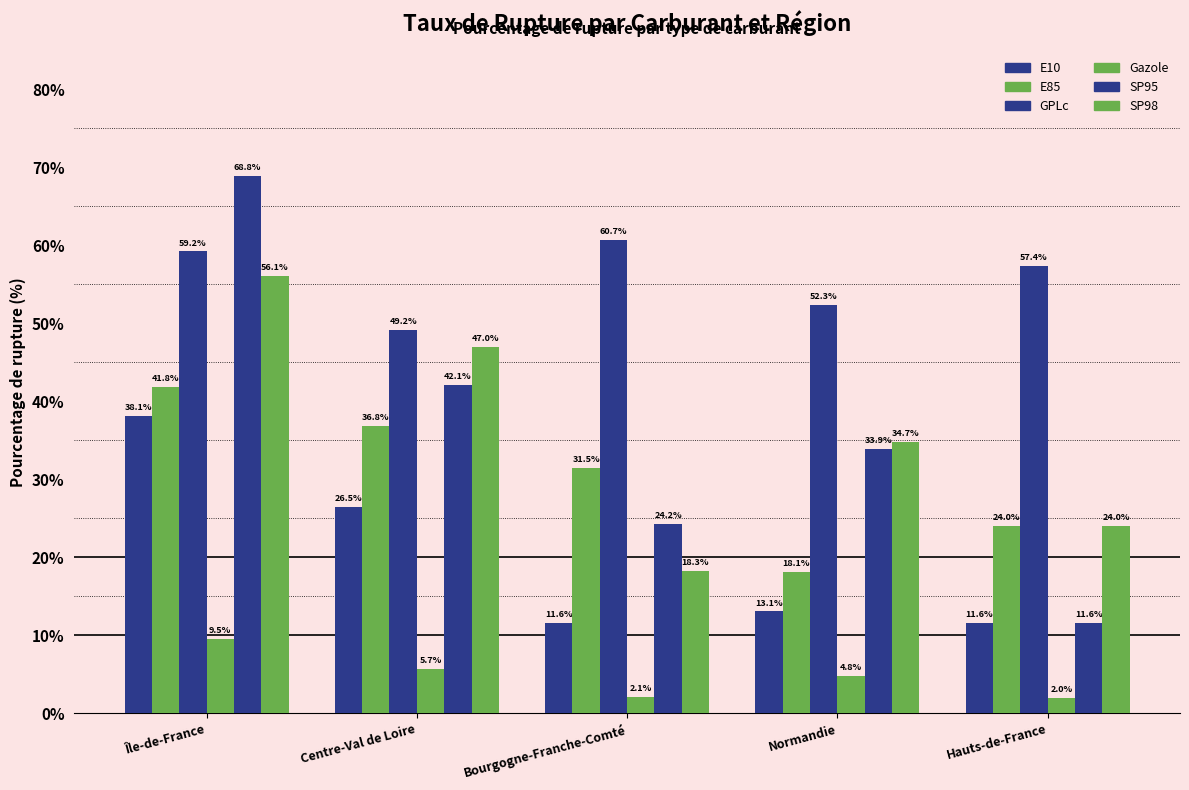

Reading left to right, transcribe all the data shown in this chart.

E10: 38.1	26.5	11.6	13.1	11.6
E85: 41.8	36.8	31.5	18.1	24.0
GPLc: 59.2	49.2	60.7	52.3	57.4
Gazole: 9.5	5.7	2.1	4.8	2.0
SP95: 68.8	42.1	24.2	33.9	11.6
SP98: 56.1	47.0	18.3	34.7	24.0